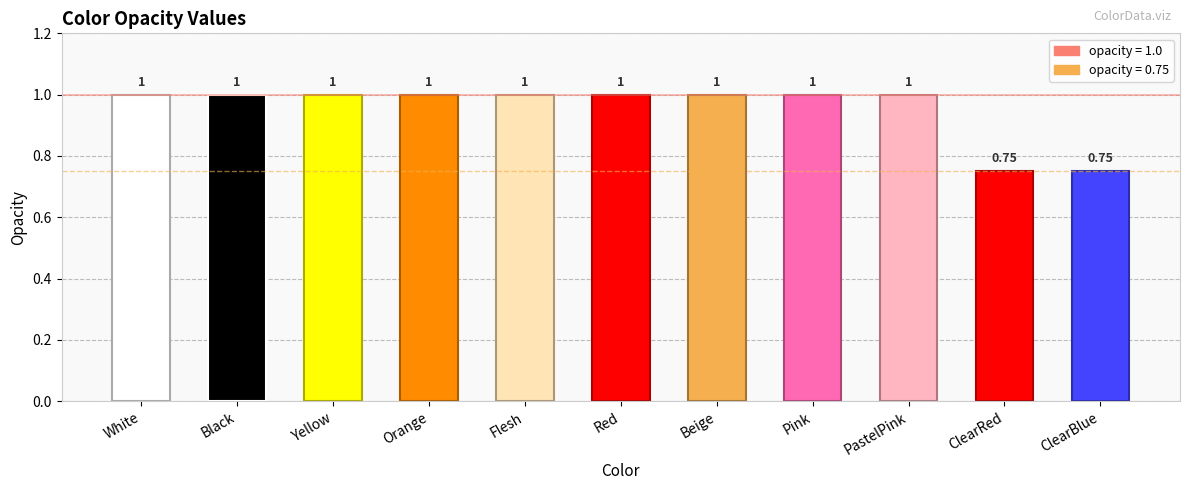

Is it true that the value at Pink is 0.3?

False